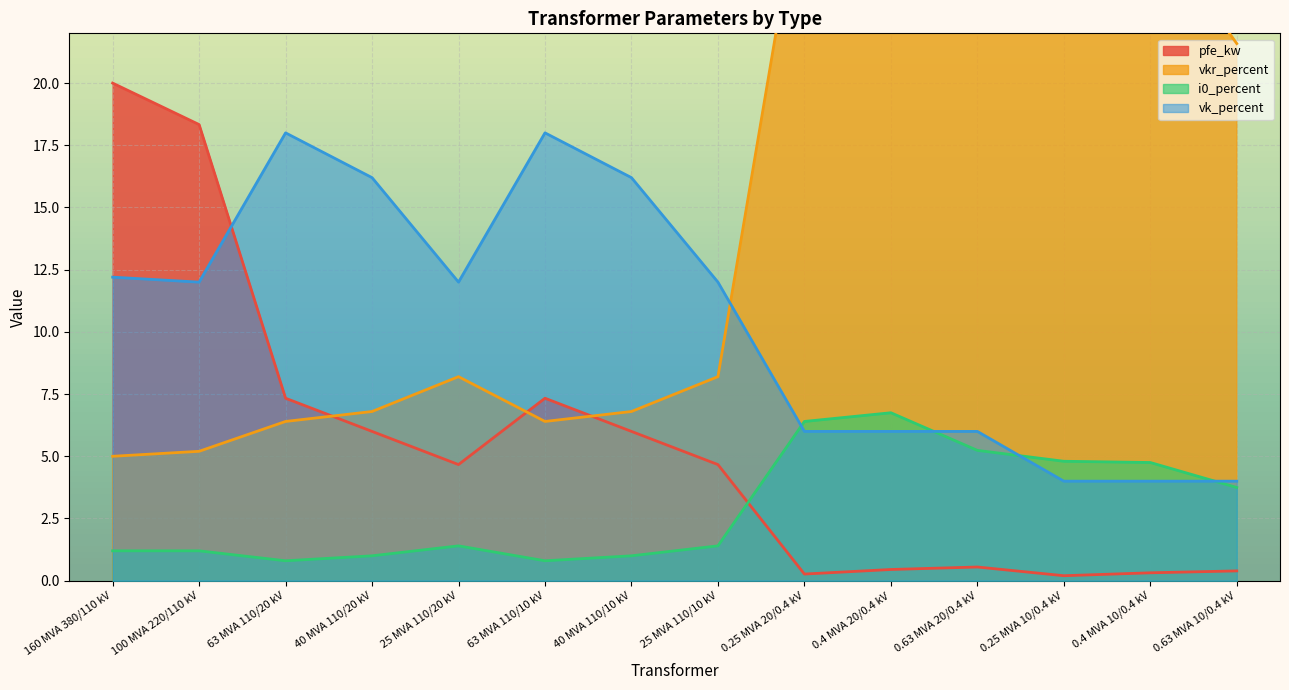

What is the label of the 3rd point from the right?

0.25 MVA 10/0.4 kV